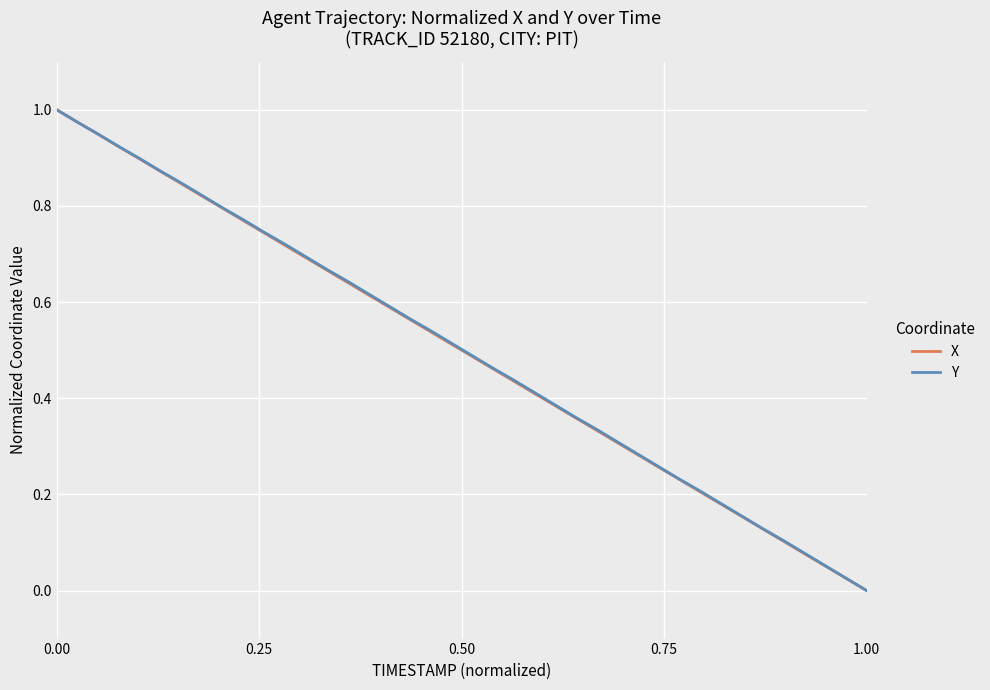

What are all the series names shown in the legend?

X, Y